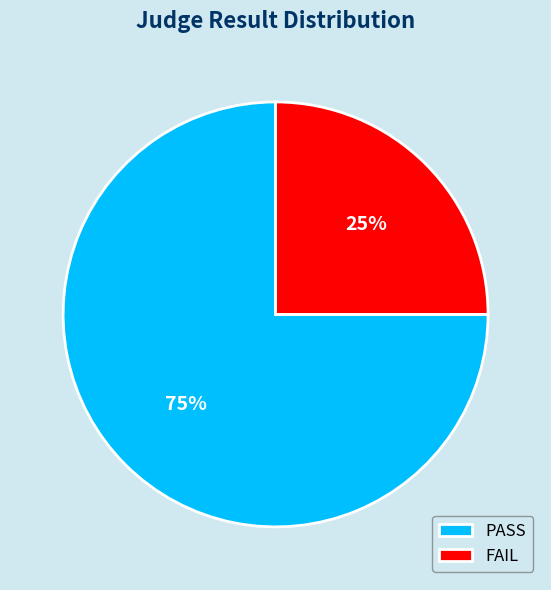

Count the number of slices in the pie.

2